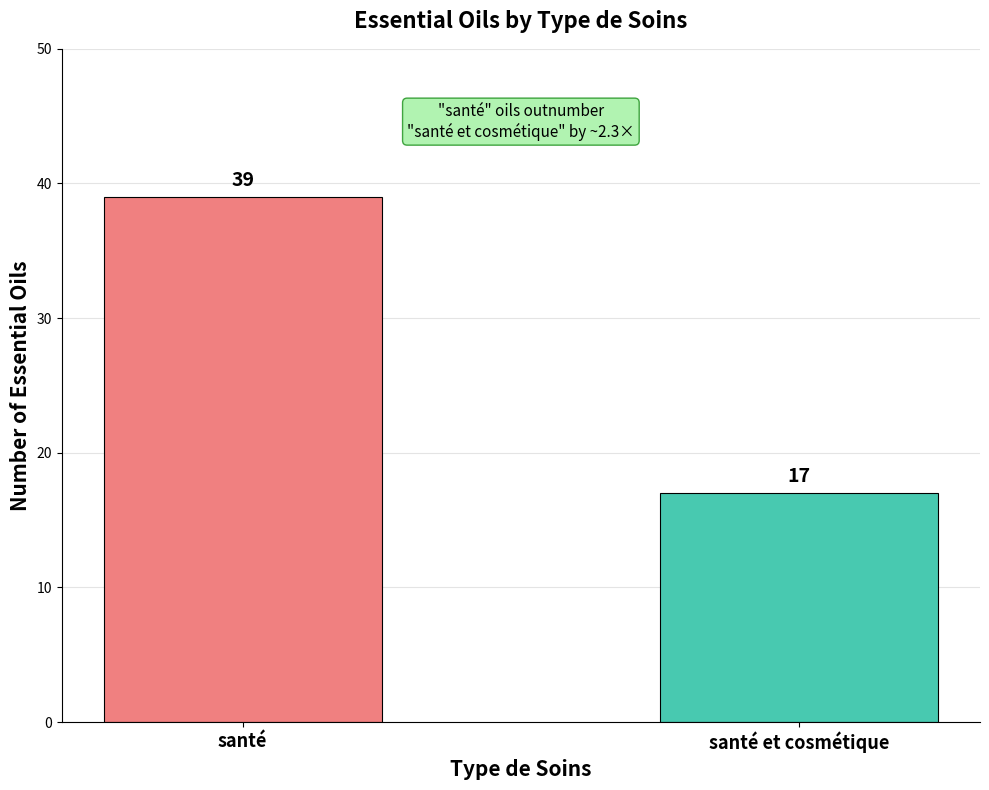

What is the label of the 2nd bar from the left?

santé et cosmétique